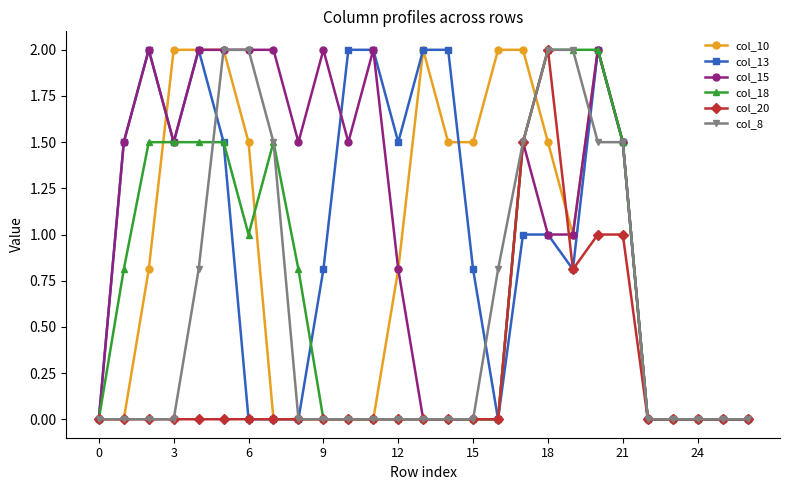

True or false: col_13 has more than 2 interior local peaks.

True